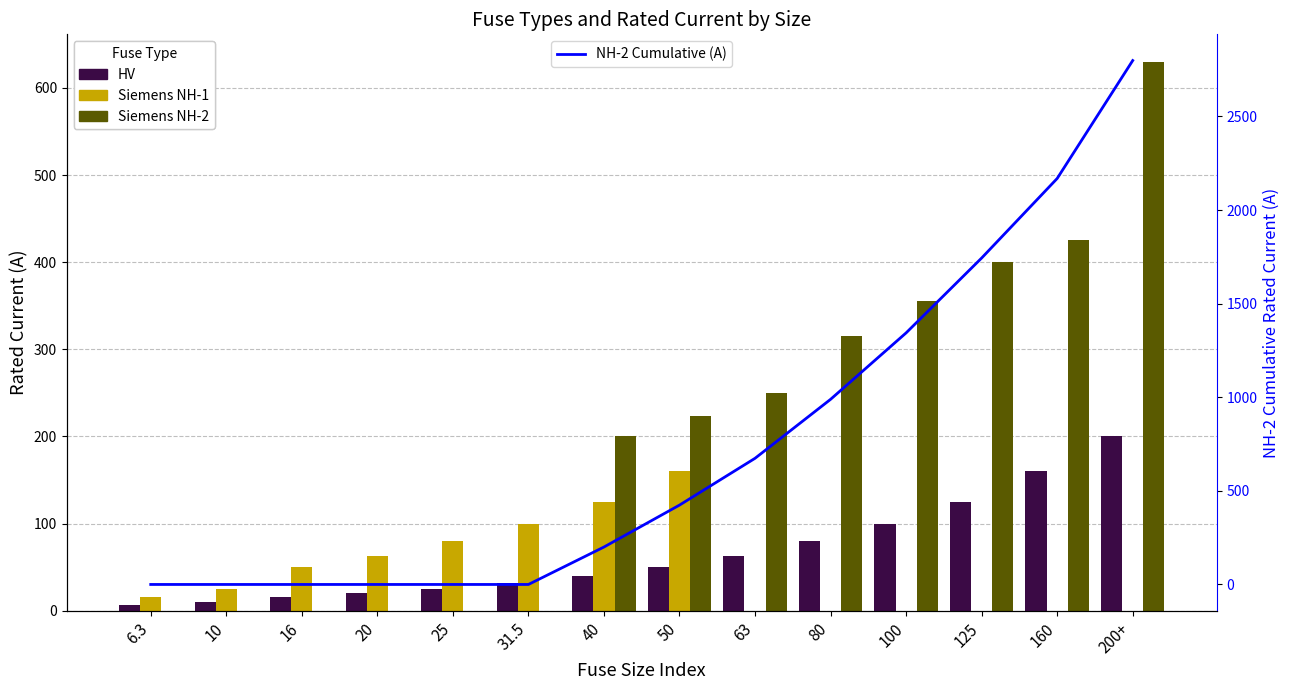

Where is NH-2 Cumulative (A) nearest to the value 1399?

100